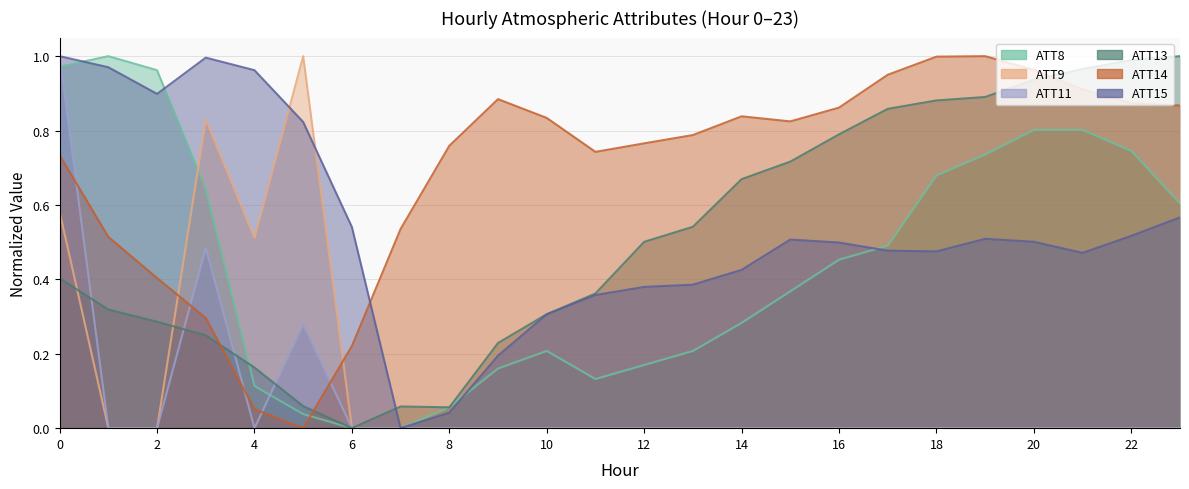

Read the ATT15 value at 2.

0.9